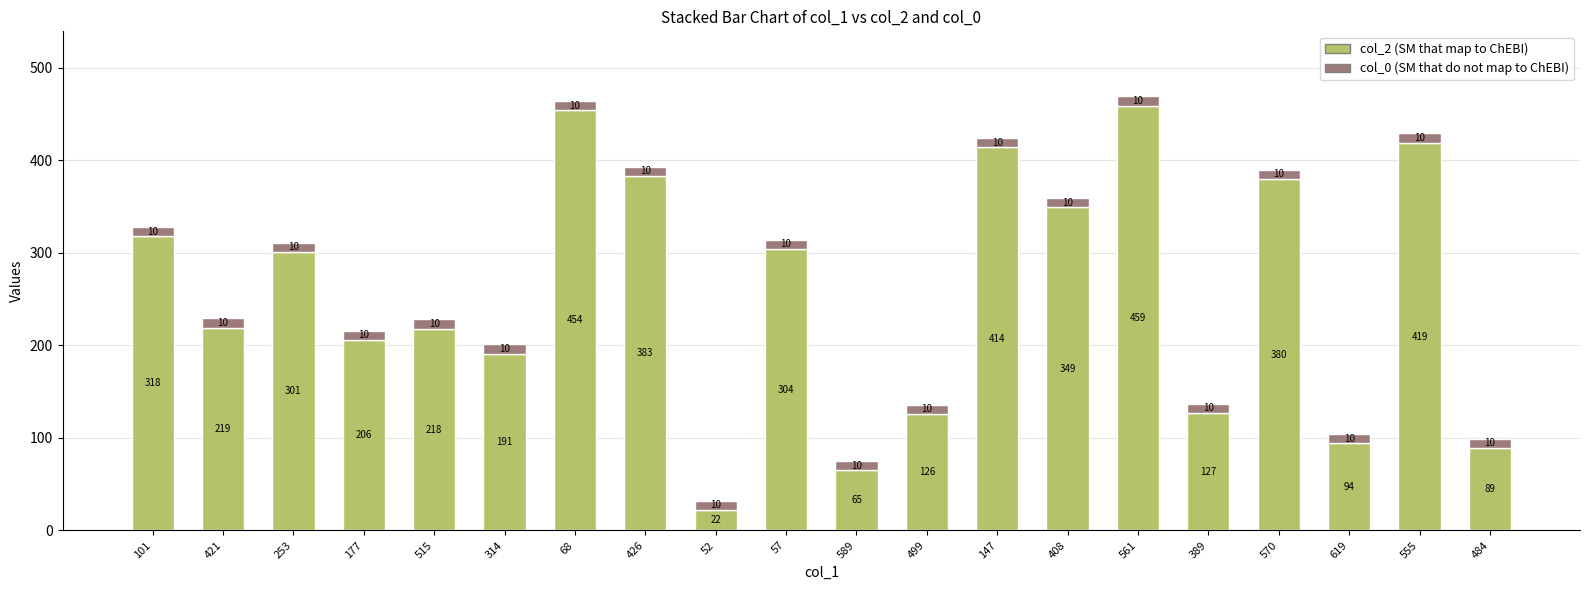

What is the total value across all series at 484?

99